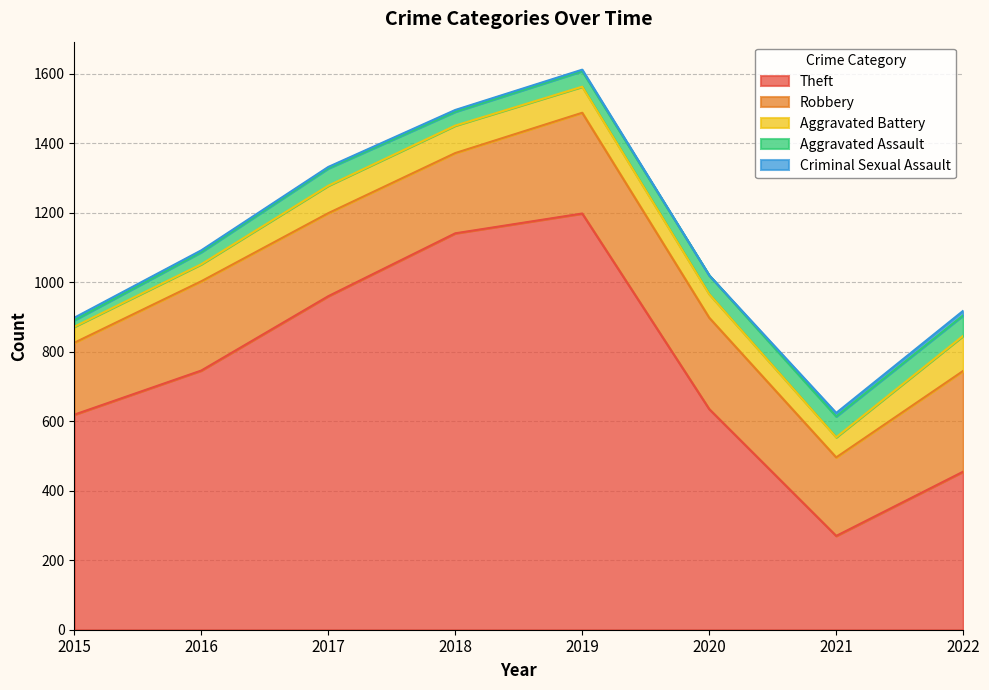

What is the total value across all series at 2016?

1092